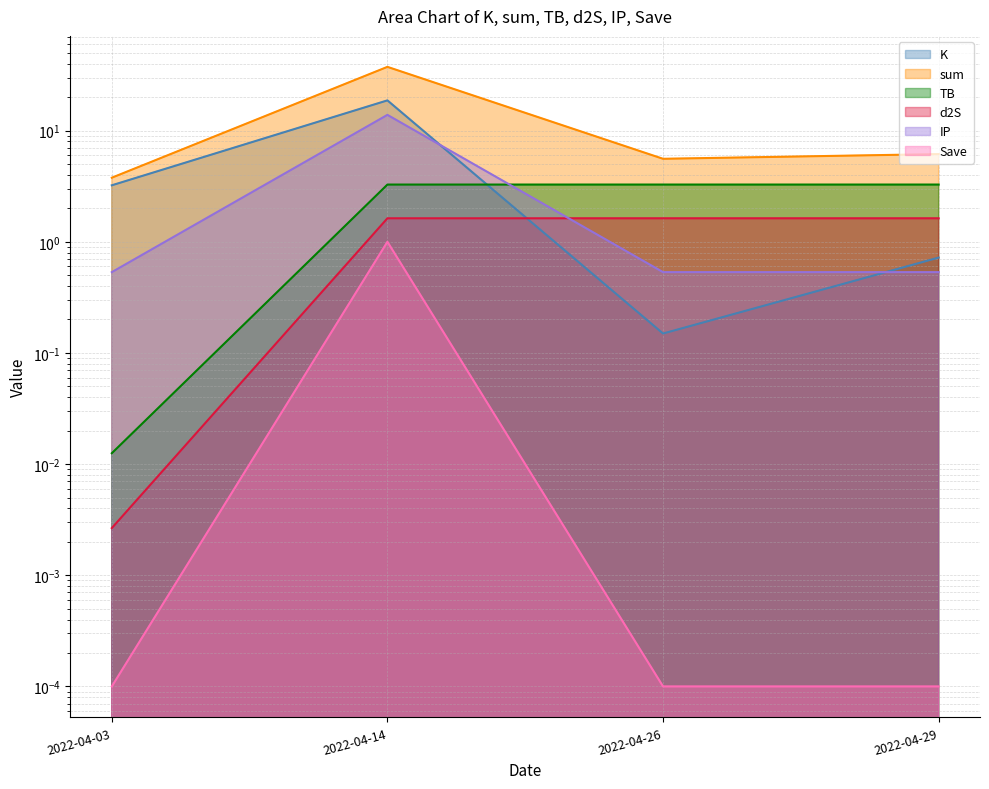

Does the chart display data point markers on the line(s)?

No